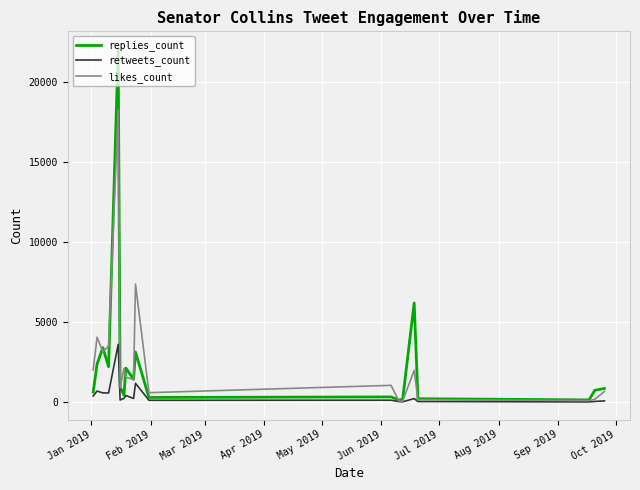

What is the greatest value displayed?

22079